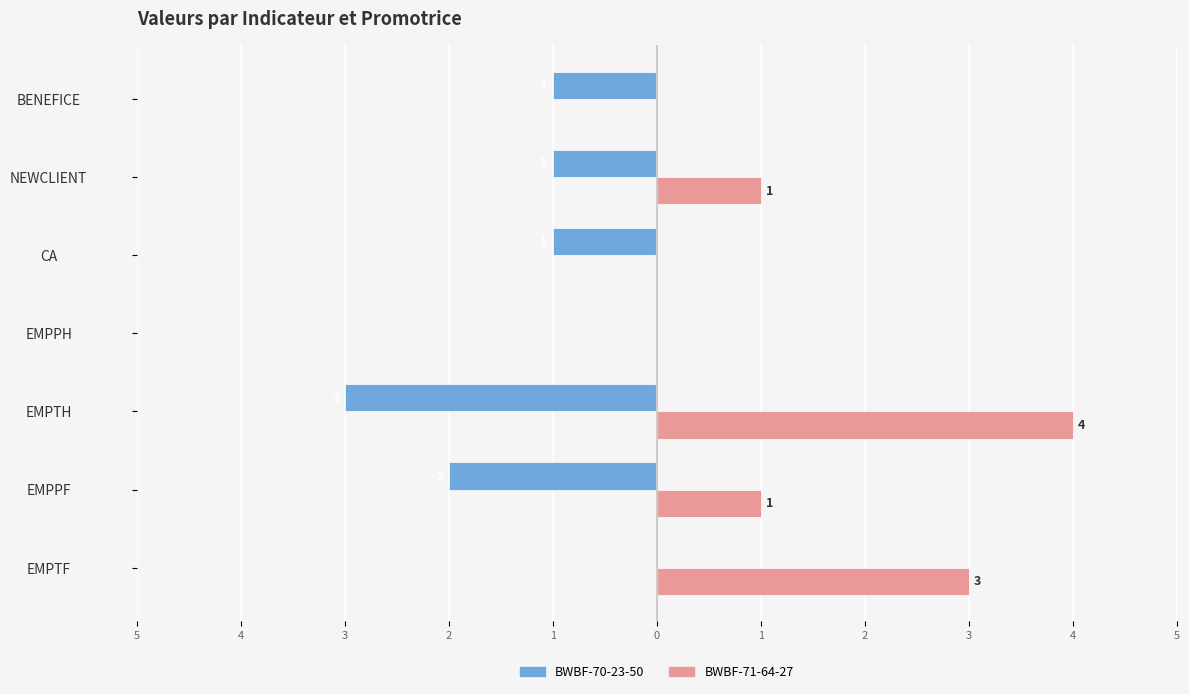

What are all the series names shown in the legend?

BWBF-70-23-50, BWBF-71-64-27